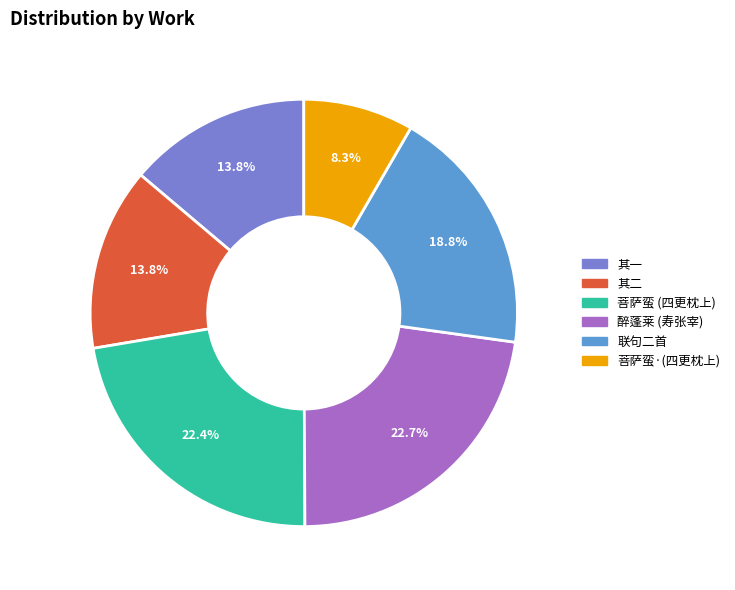

How many slices are in this pie chart?

6